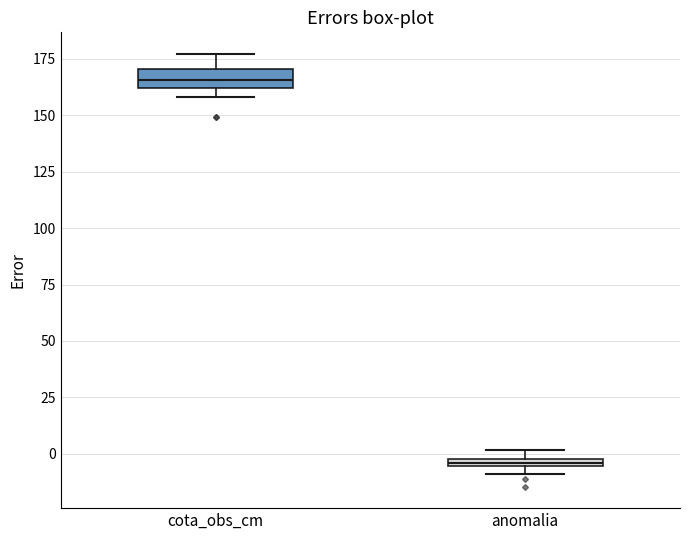

Where does the median line of the box for cota_obs_cm sit on the y-axis? The values are not printed on the chart, so give them approximately, as read against the axis.

165